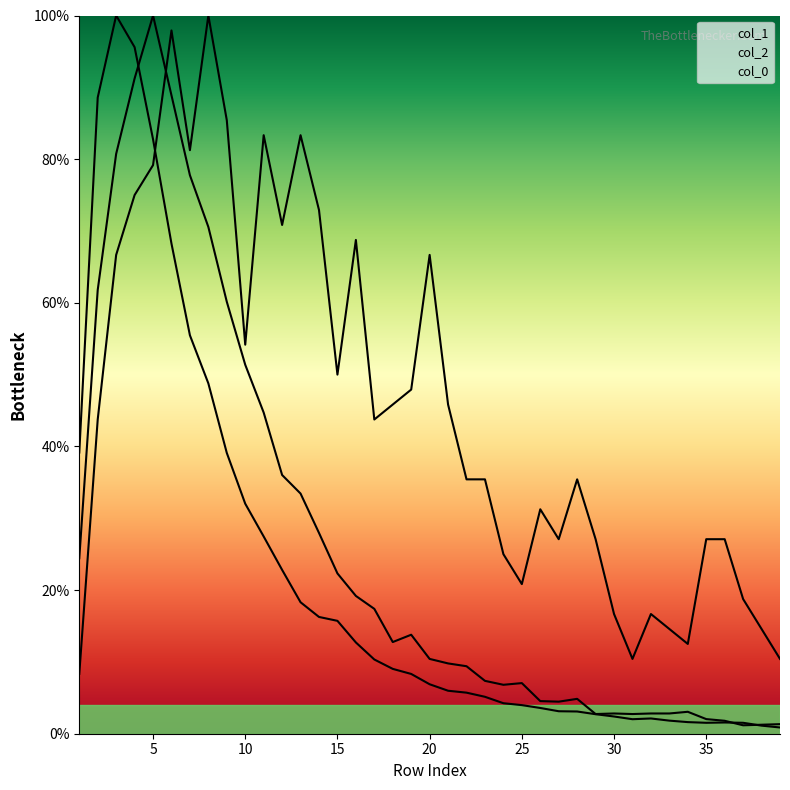

Reading right to left, list all the values displayed in this chart.

col_1: 39=0.9	38=1.1	37=1.5	36=1.6	35=1.5	34=1.6	33=1.8	32=2.1	31=2.0	30=2.4	29=2.7	28=3.1	27=3.1	26=3.6	25=4.0	24=4.2	23=5.1	22=5.7	21=6.0	20=6.9	19=8.3	18=9.0	17=10.3	16=12.7	15=15.7	14=16.3	13=18.3	12=22.8	11=27.5	10=32.0	9=39.1	8=48.8	7=55.5	6=68.2	5=82.8	4=95.6	3=100.0	2=88.6	1=39.2
col_2: 39=1.3	38=1.3	37=1.2	36=1.8	35=2.0	34=3.1	33=2.8	32=2.8	31=2.7	30=2.8	29=2.7	28=4.9	27=4.5	26=4.5	25=7.0	24=6.8	23=7.4	22=9.4	21=9.8	20=10.4	19=13.8	18=12.8	17=17.4	16=19.2	15=22.3	14=28.0	13=33.4	12=36.0	11=44.7	10=51.4	9=60.1	8=70.6	7=77.8	6=88.9	5=100.0	4=91.2	3=80.7	2=61.8	1=24.4
col_0: 39=10.4	38=14.6	37=18.8	36=27.1	35=27.1	34=12.5	33=14.6	32=16.7	31=10.4	30=16.7	29=27.1	28=35.4	27=27.1	26=31.2	25=20.8	24=25.0	23=35.4	22=35.4	21=45.8	20=66.7	19=47.9	18=45.8	17=43.8	16=68.8	15=50.0	14=72.9	13=83.3	12=70.8	11=83.3	10=54.2	9=85.4	8=100.0	7=81.2	6=97.9	5=79.2	4=75.0	3=66.7	2=43.8	1=8.3